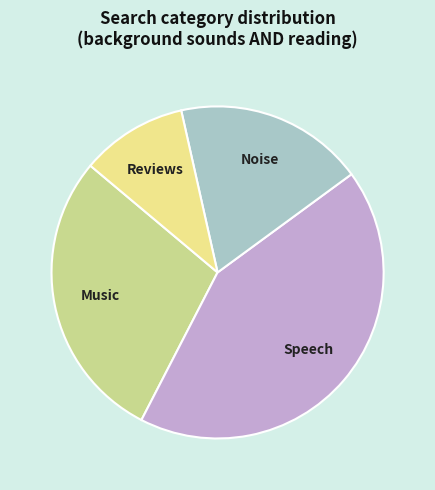

Is there a majority slice in this chart?

No